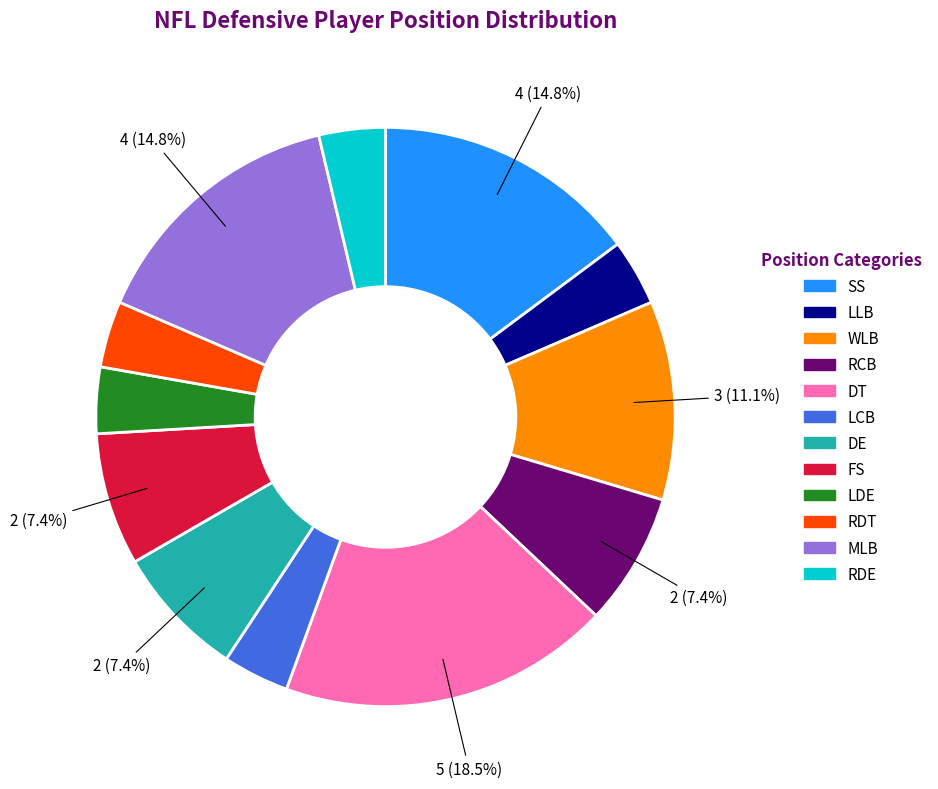

Do DE and WLB together represent more than half of the pie?

No